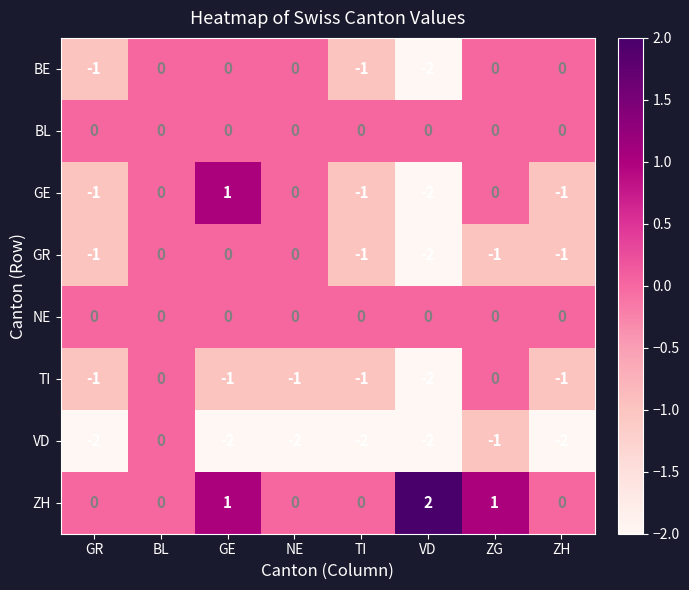

How many distinct data groups are displayed?

8